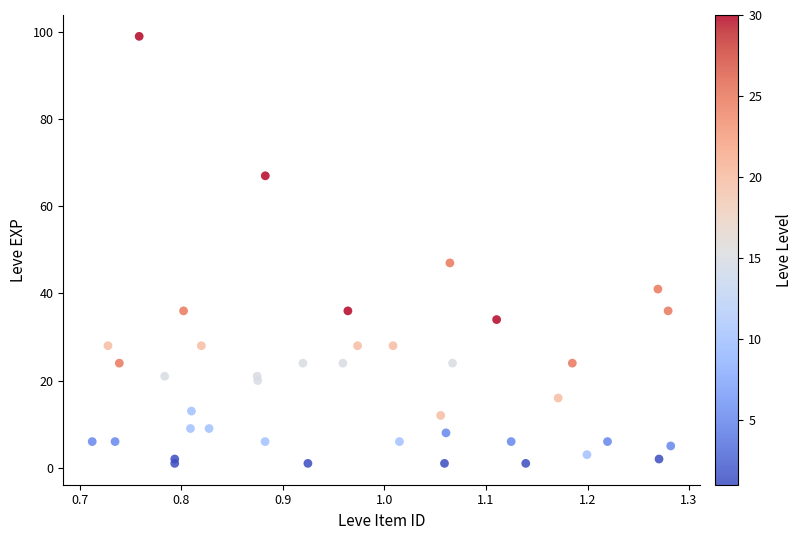

What Y value in the scatter plot is closest to 50?

47